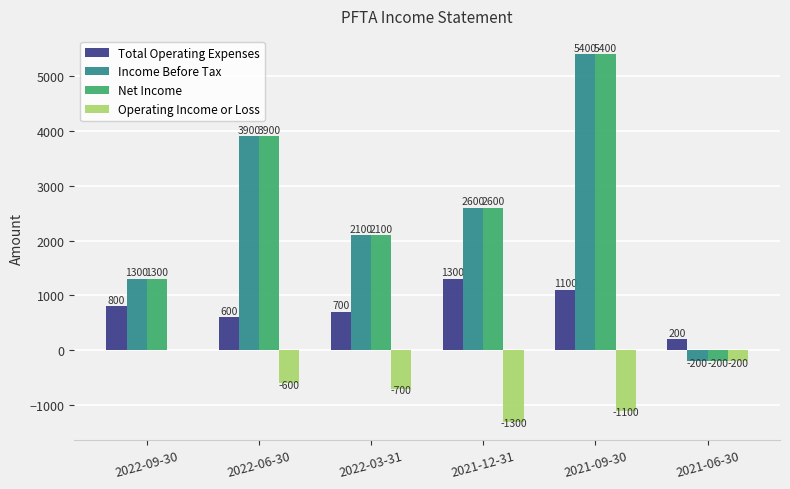

At which category is the sum across all series the highest?

2021-09-30